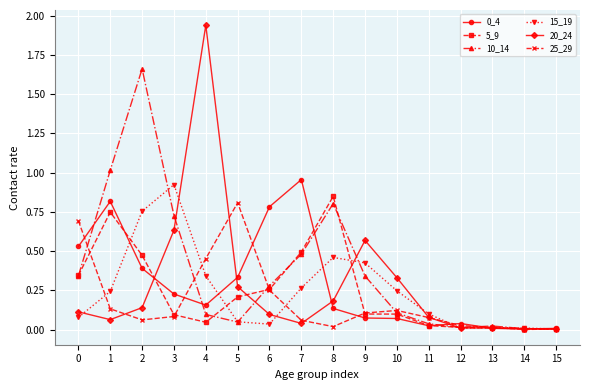

Where is the first local minimum for 10_14?

5